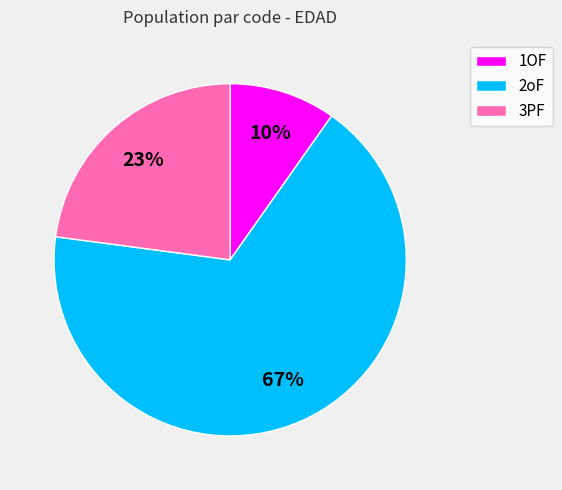

Does 3PF represent more than half of the total?

No